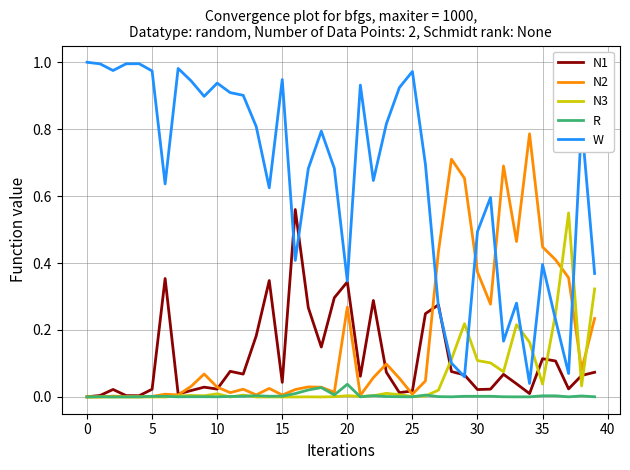

Which series has the largest range (max minus min)?

W